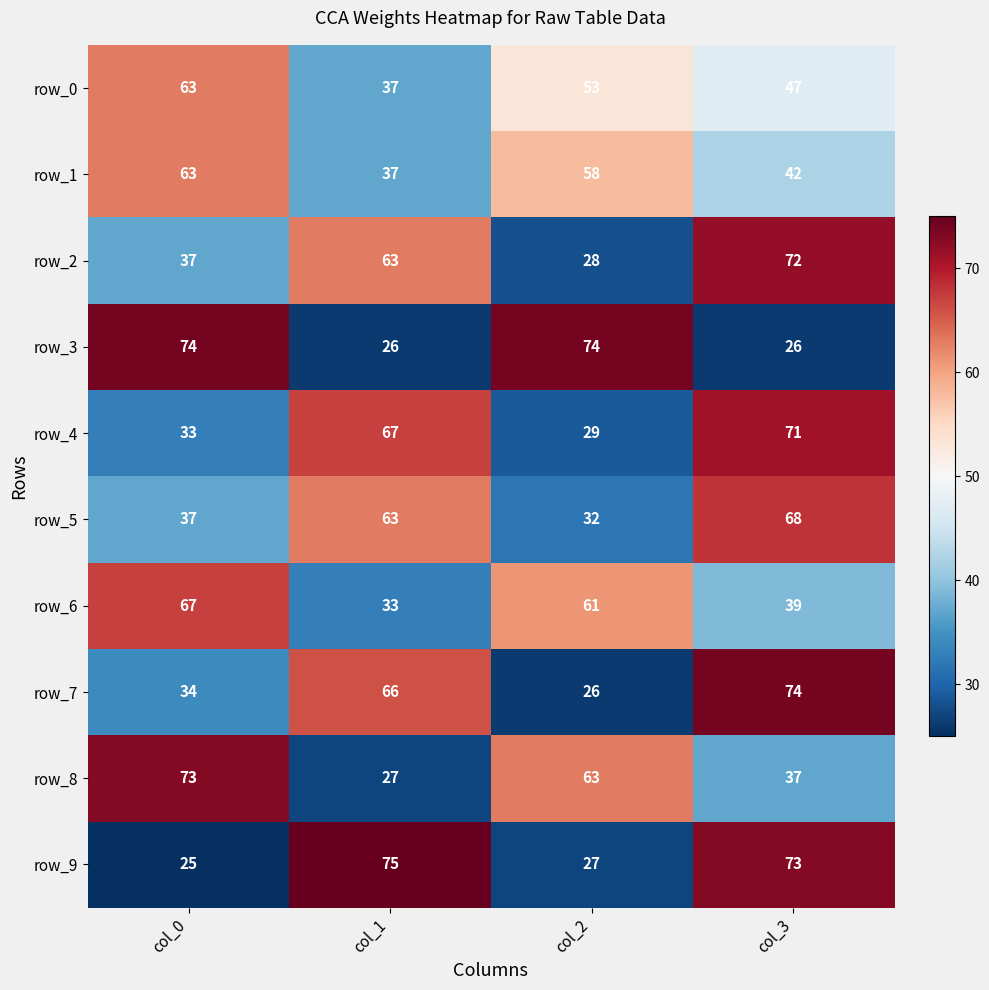

Which series has the widest spread of values?

row_9